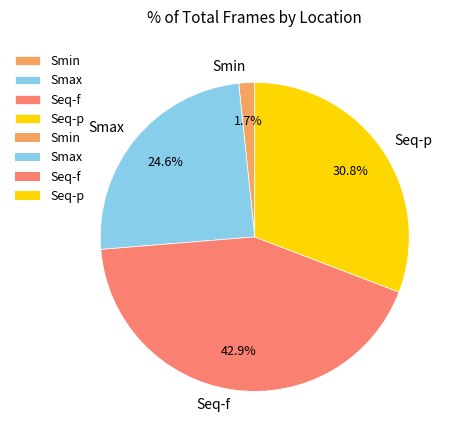

To the nearest percent, what portion does Seq-p represent?

31%